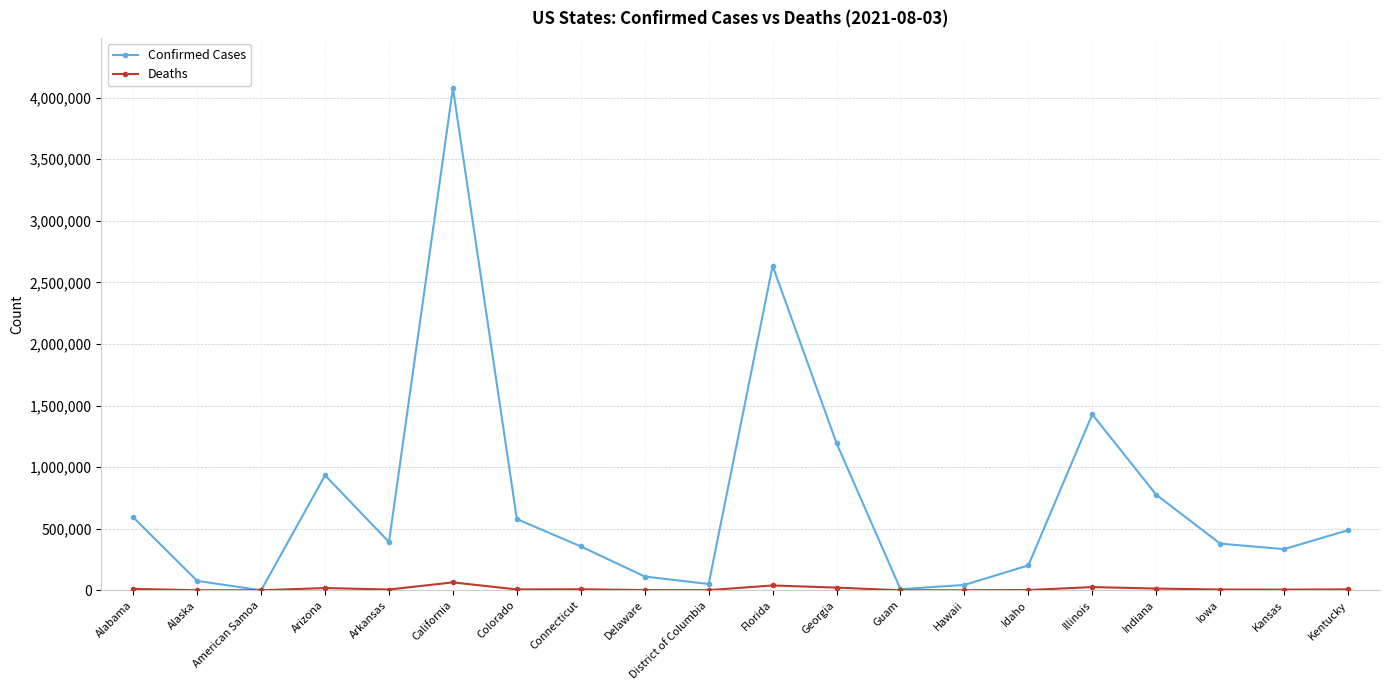

What is the average value of the Confirmed Cases series?

732736